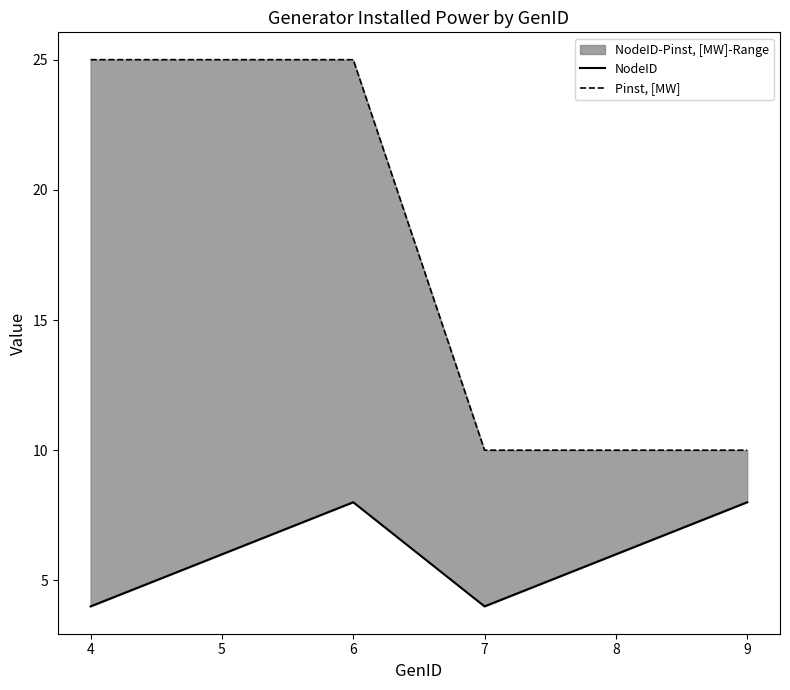

True or false: NodeID and Pinst, [MW] cross at least once.

False